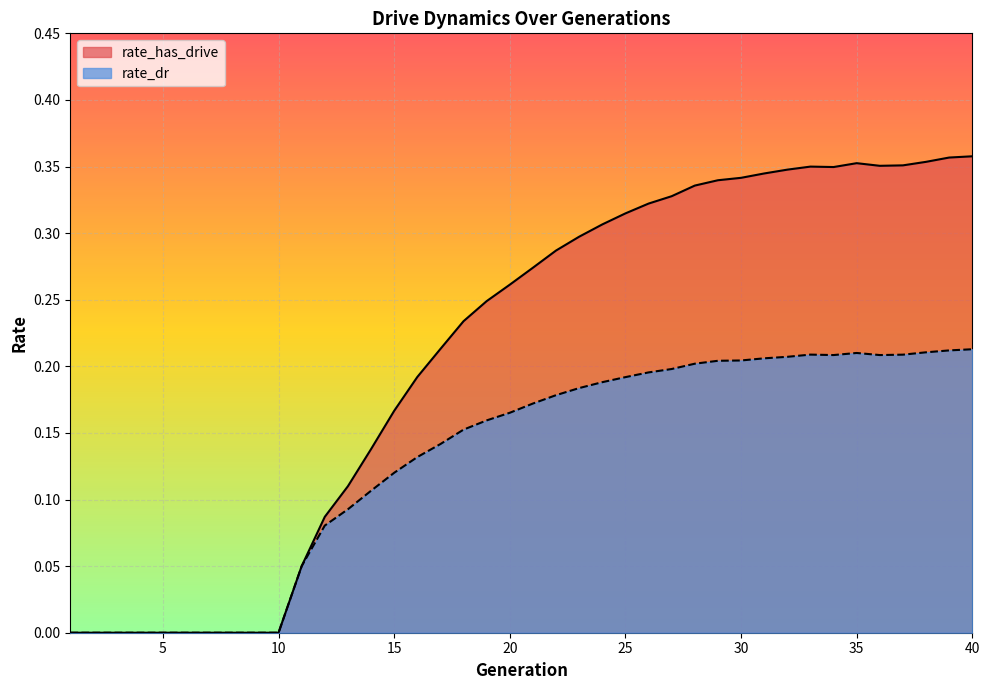

True or false: rate_has_drive and rate_dr intersect in this chart.

False